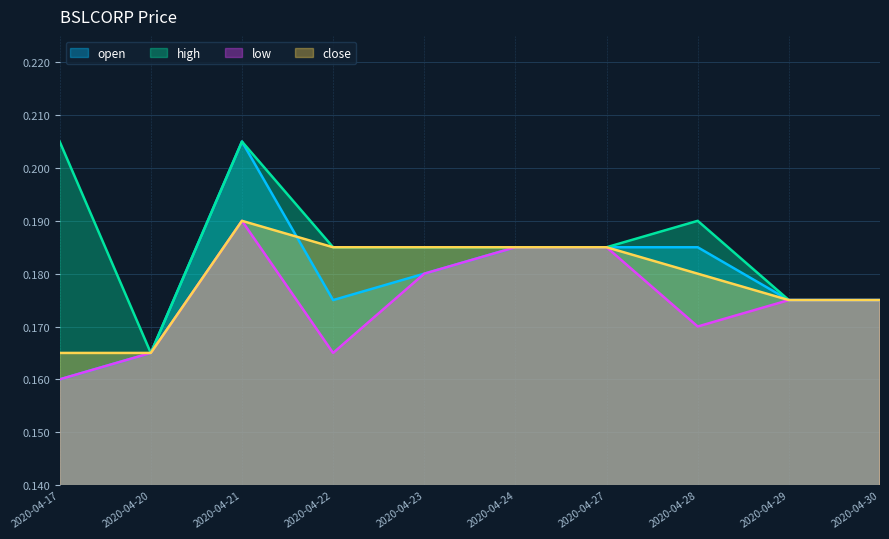

True or false: open and high intersect in this chart.

False